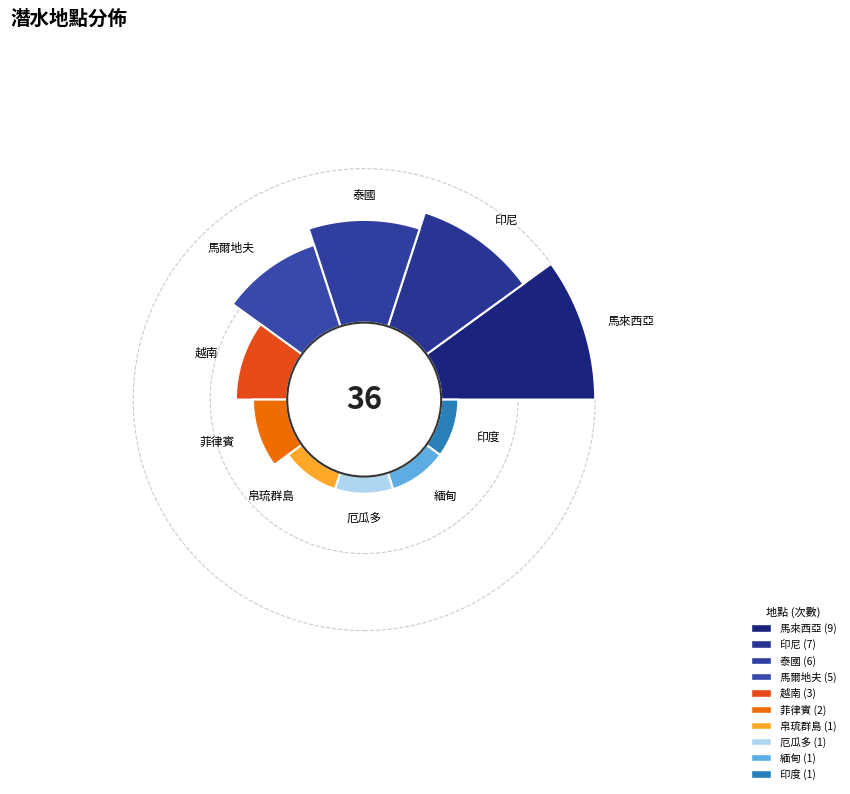

To the nearest percent, what is the difference between the 厄瓜多 and 越南 slice percentages?

6%